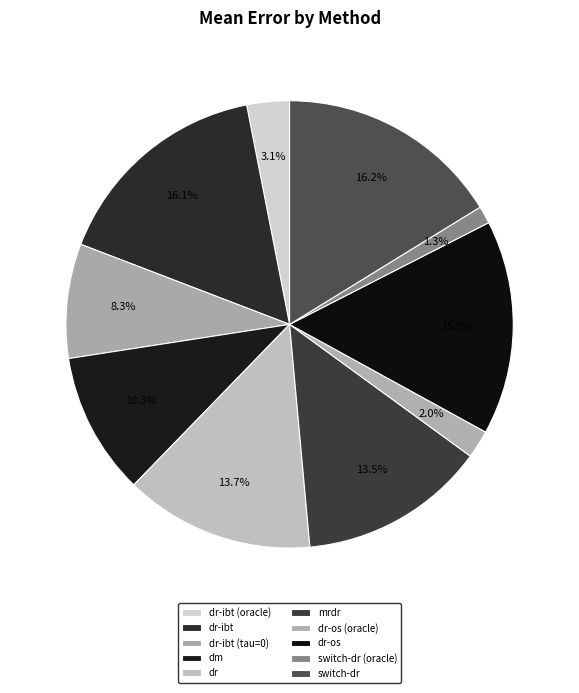

To the nearest percent, what is the difference between the largest and smallest slice percentages?

15%